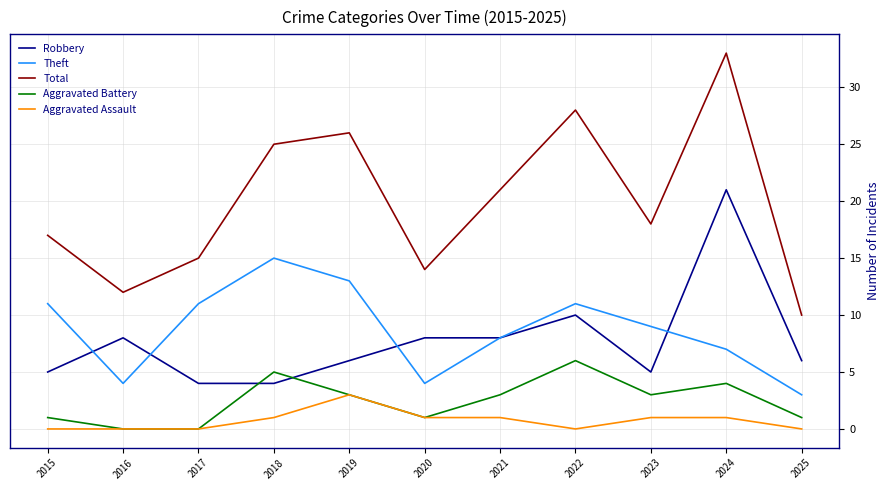

What is the difference between the highest and lowest values at 2015?

17